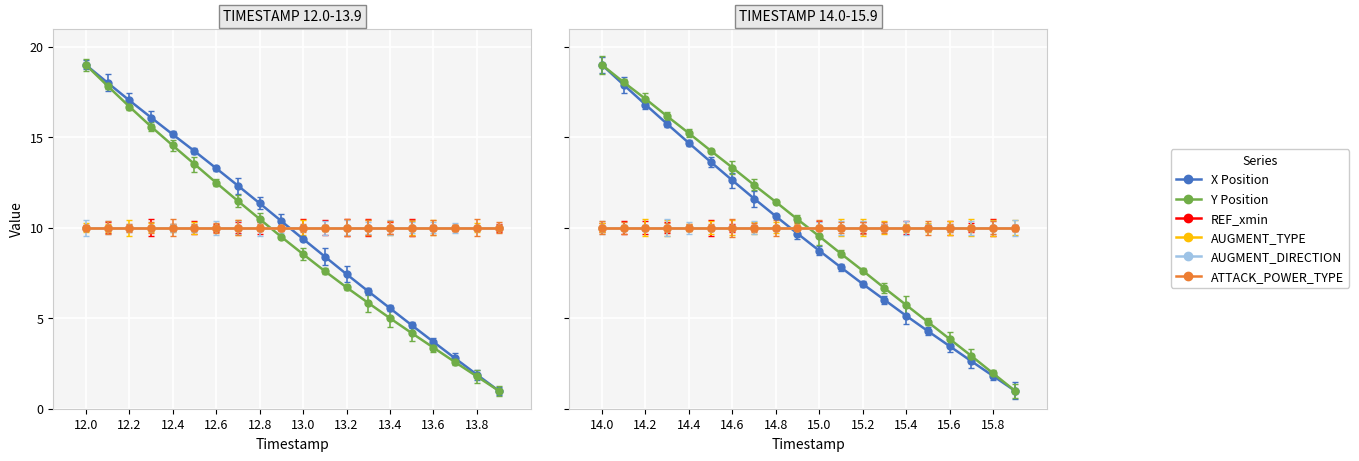

What is the minimum value for X?

1.0